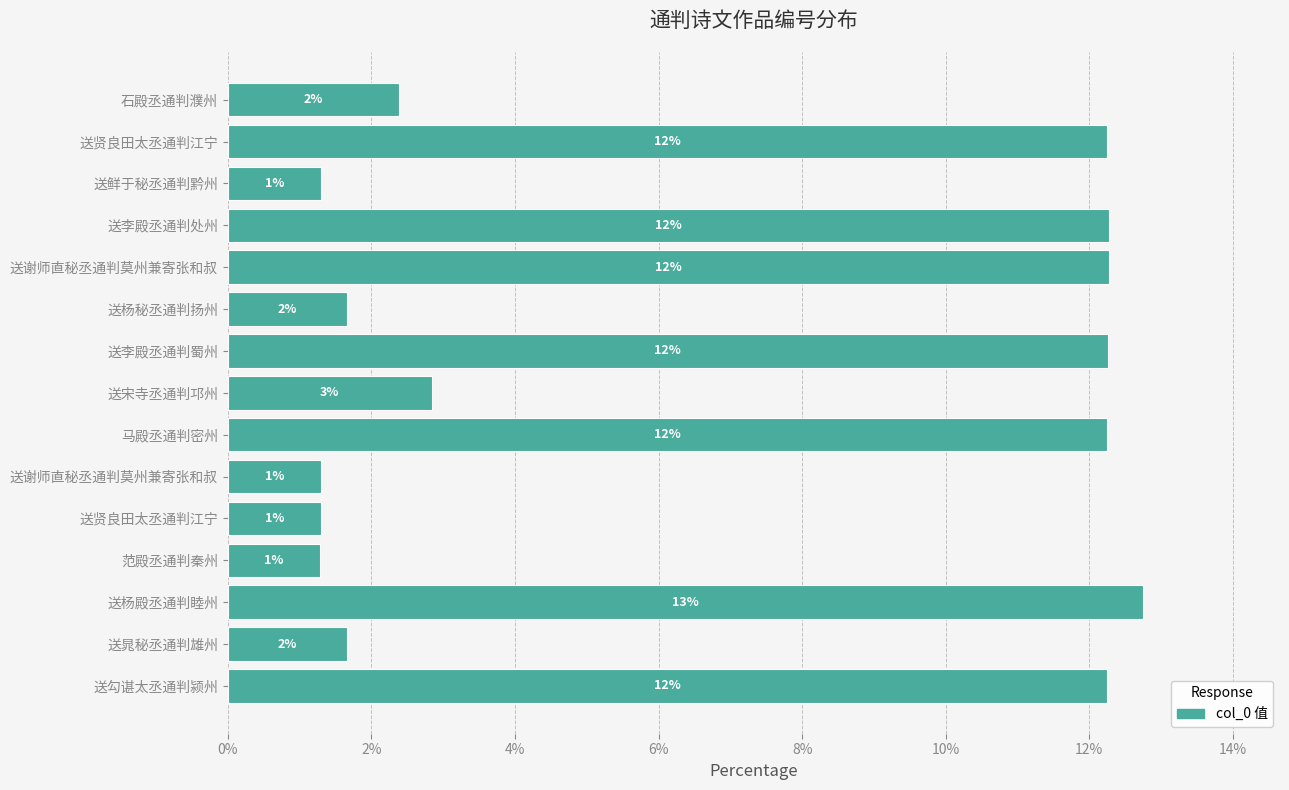

How many bars are there in total?

15